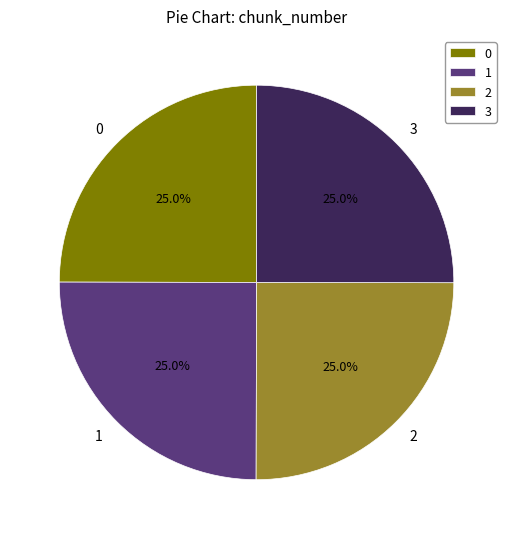

Does any single category account for the majority?

No